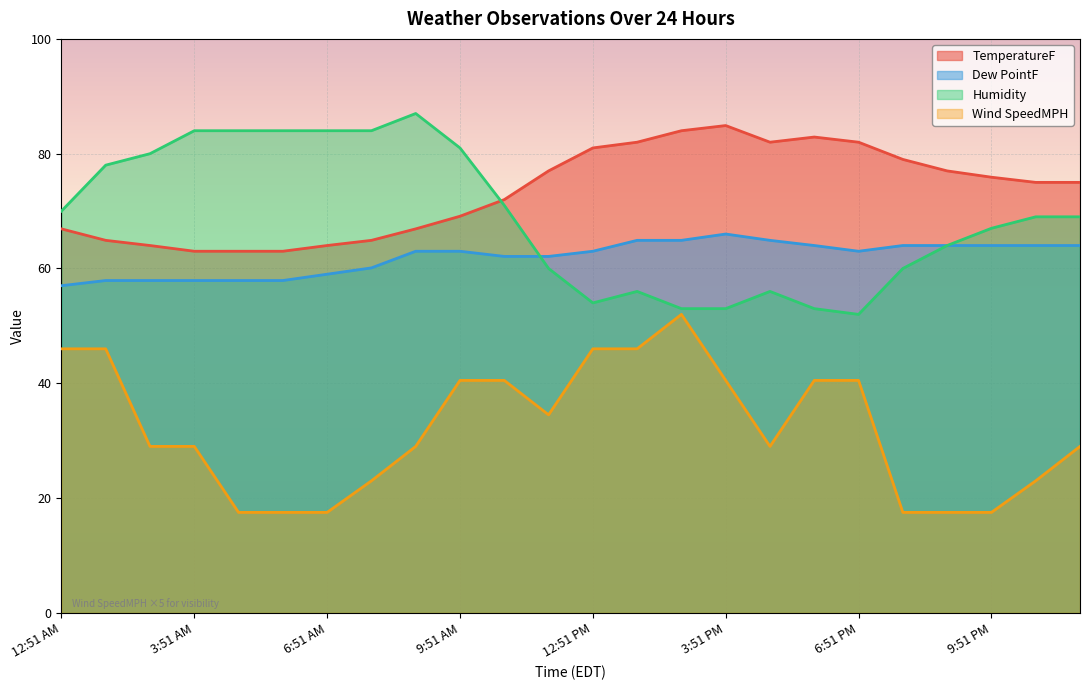

Which series changed the most between 4:51 AM and 6:51 AM?

Dew PointF